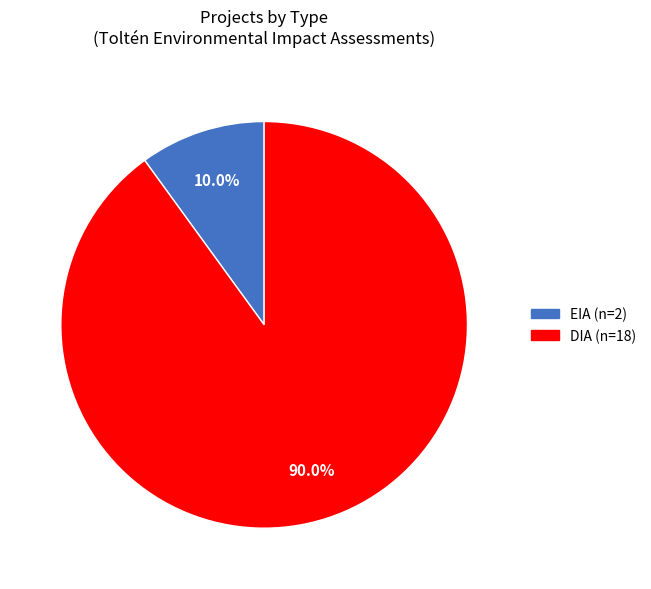

The EIA slice represents 10% of the pie. True or false?

True